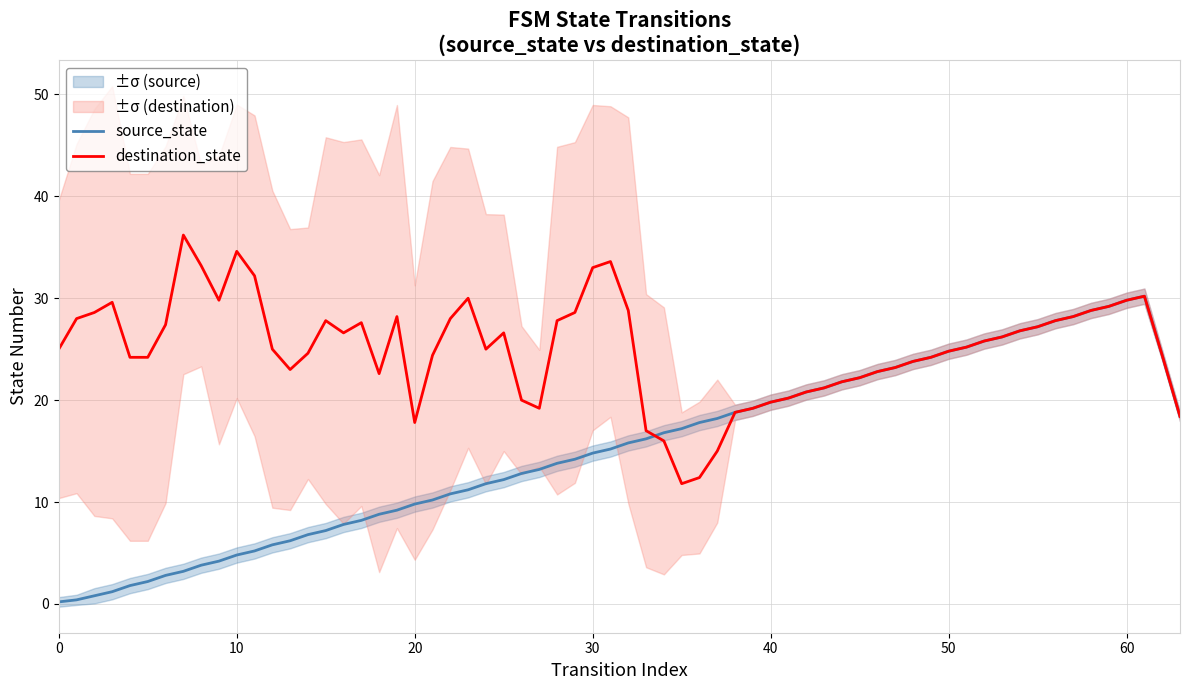

What is the highest value of the source_state series?

30.2